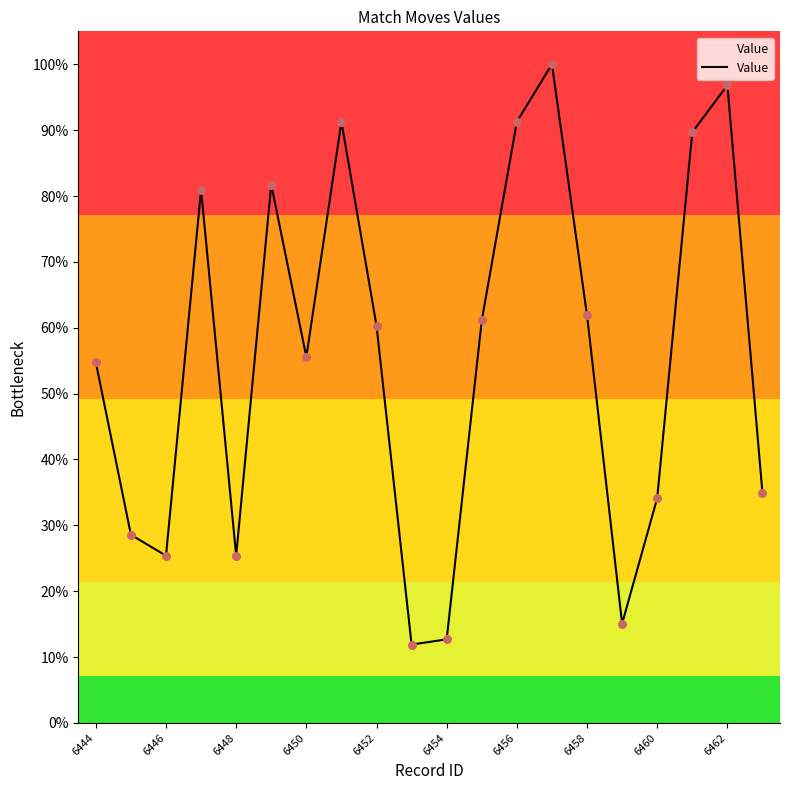

What is the maximum value shown in the chart?

100.0